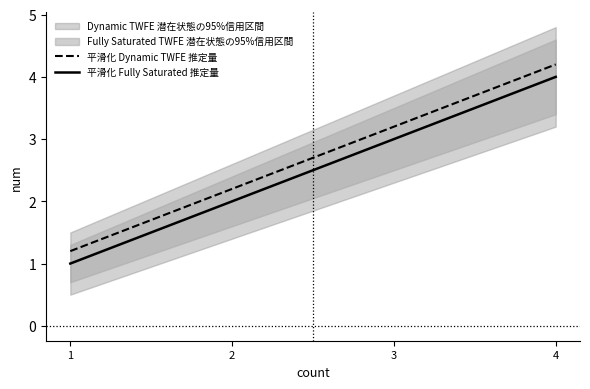

Reading left to right, list all the values displayed in this chart.

平滑化 Dynamic TWFE 推定量: 1.2	2.2	3.2	4.2
平滑化 Fully Saturated 推定量: 1.0	2.0	3.0	4.0